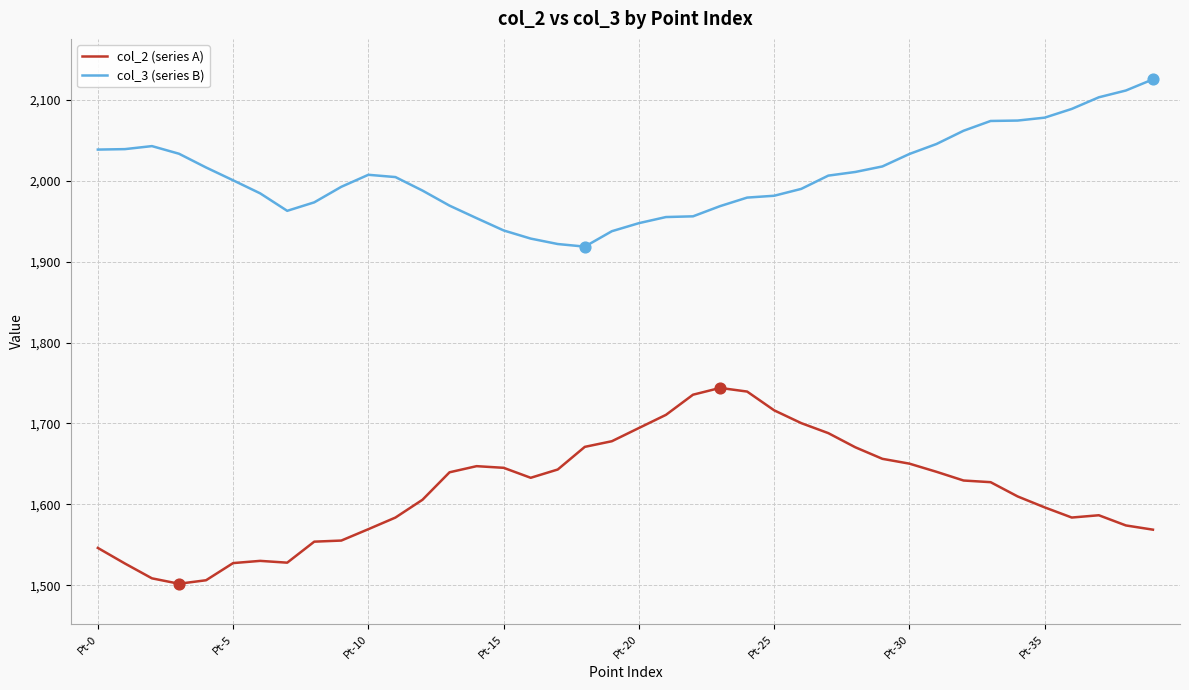

List the series in order of their peak value, lowest first.

col_2 (series A), col_3 (series B)